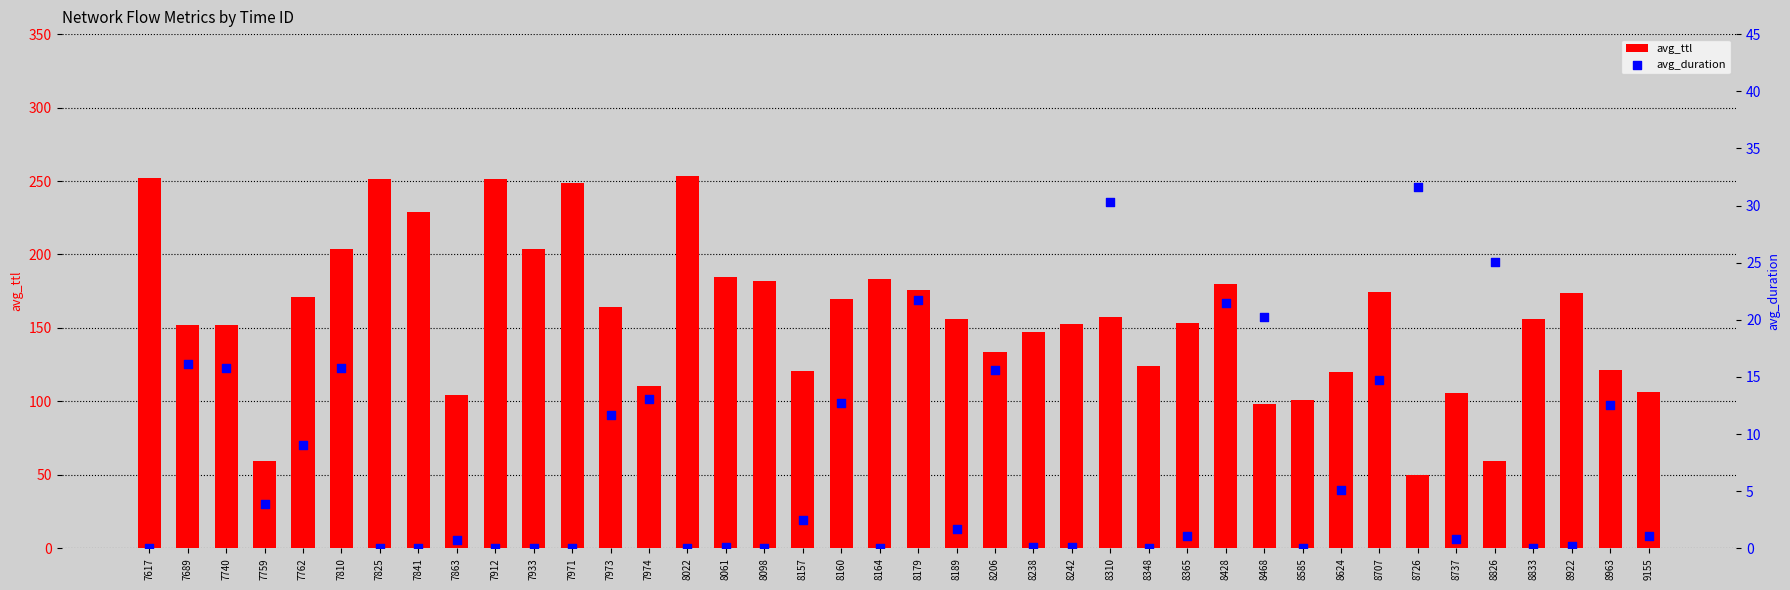

Which series has the largest total across all categories?

avg_ttl